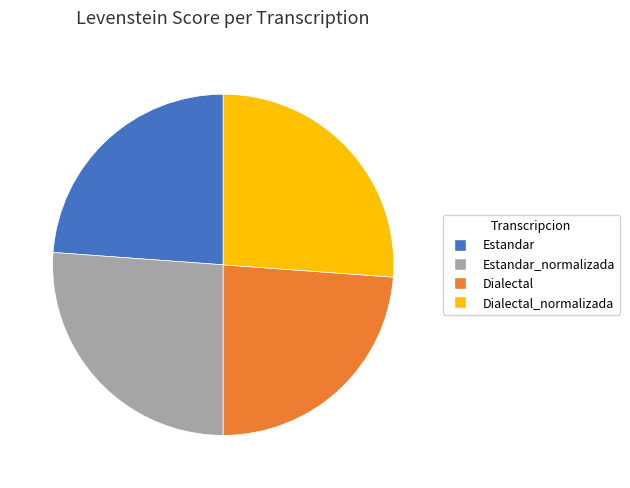

Approximately how many times larger is the value at Estandar compared to Estandar_normalizada?

0.9